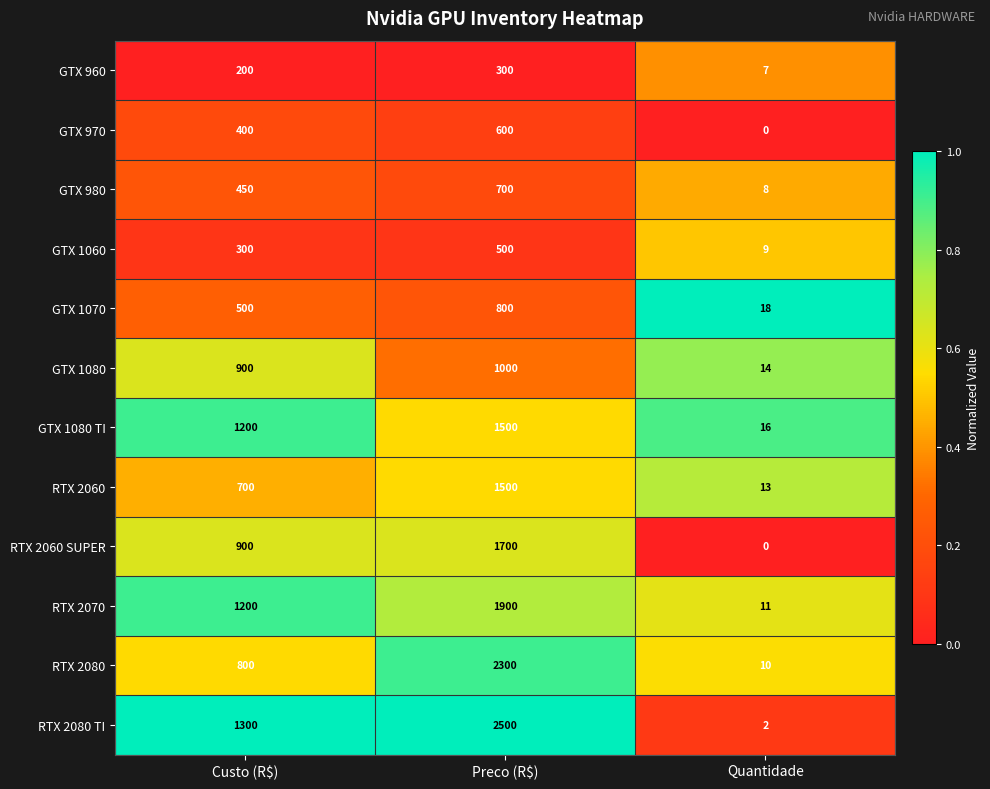

How many data points does each series have?

3